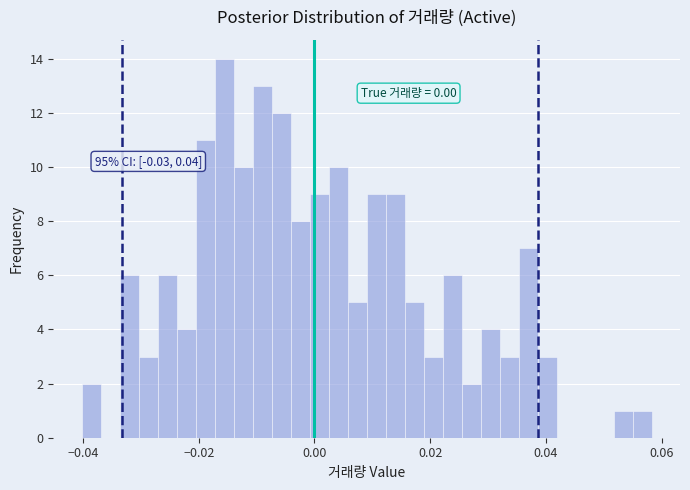

Around what value on the x-axis is the tallest bar? Give the approximate position of its centre, as read against the axis.

-0.016